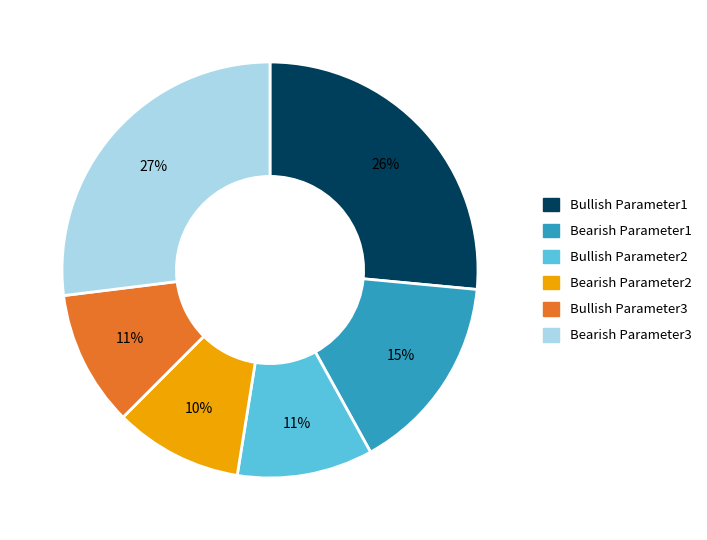

To the nearest percent, what percentage of the pie is Bearish Parameter2?

10%